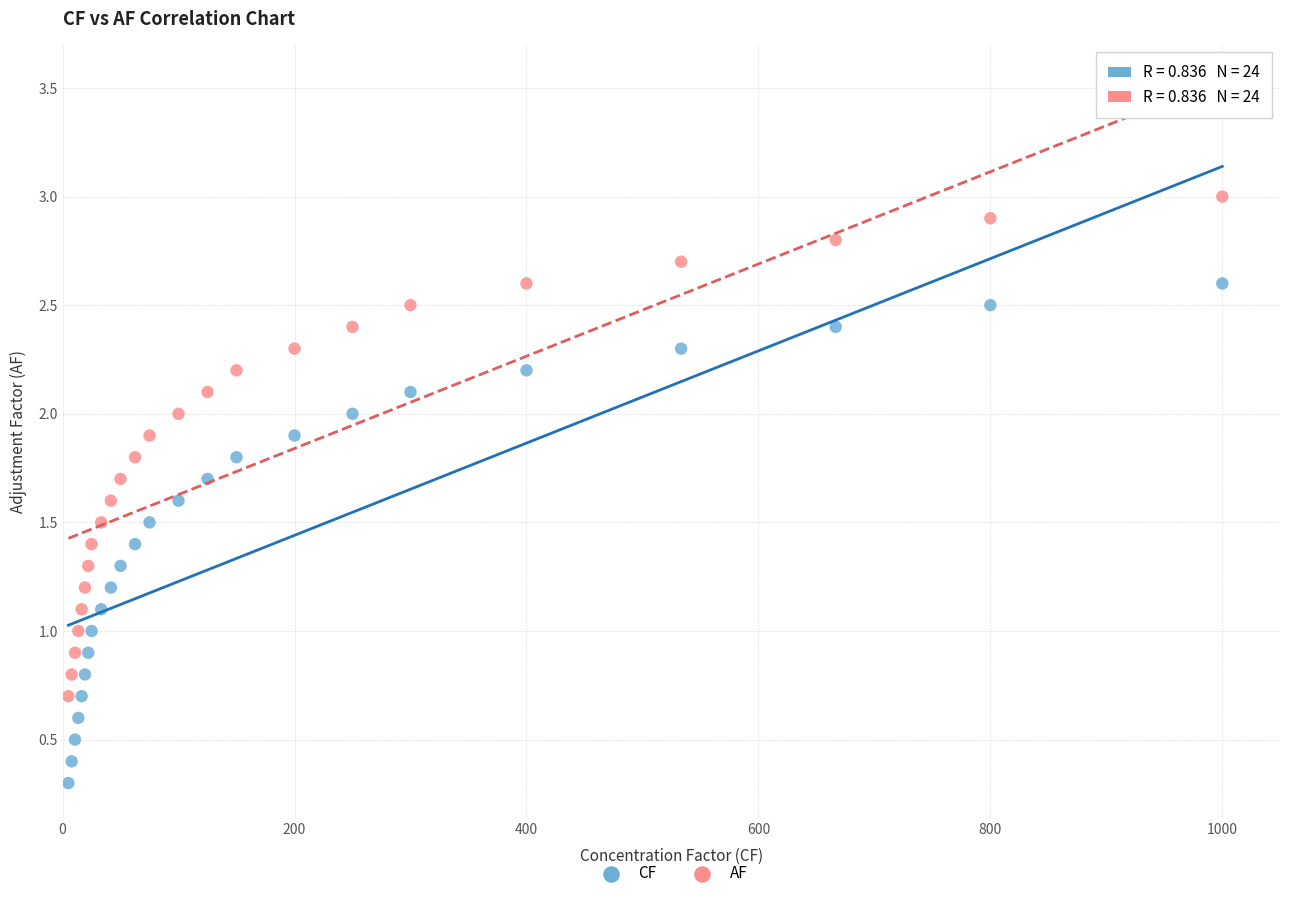

Which series contains the highest Y value?

AF